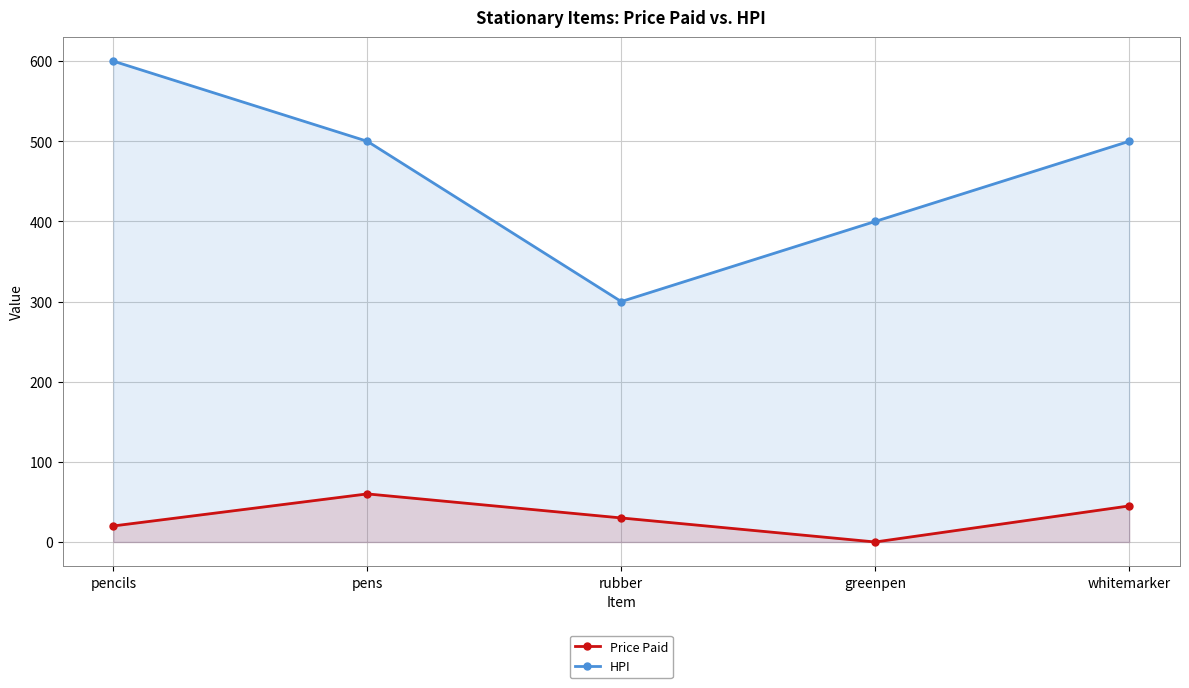

True or false: Price Paid and HPI cross at least once.

False